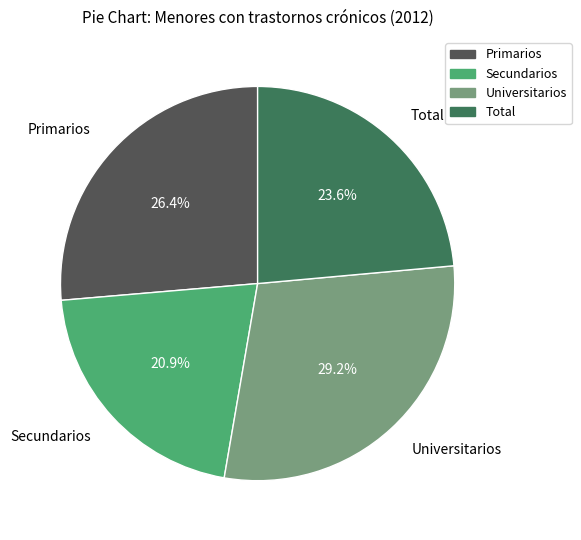

The Total slice represents 24% of the pie. True or false?

True